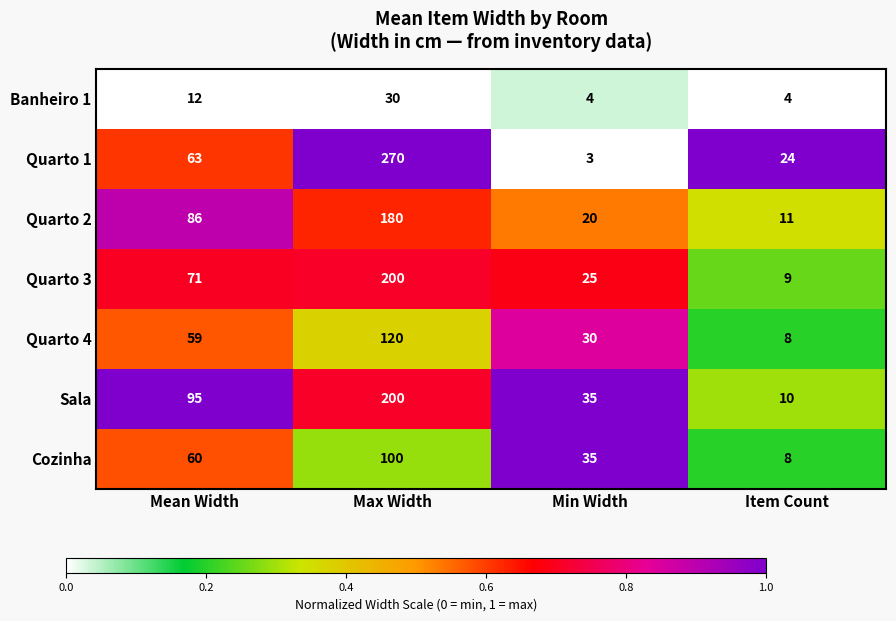

Which category has the highest value in the Sala series?

Max Width